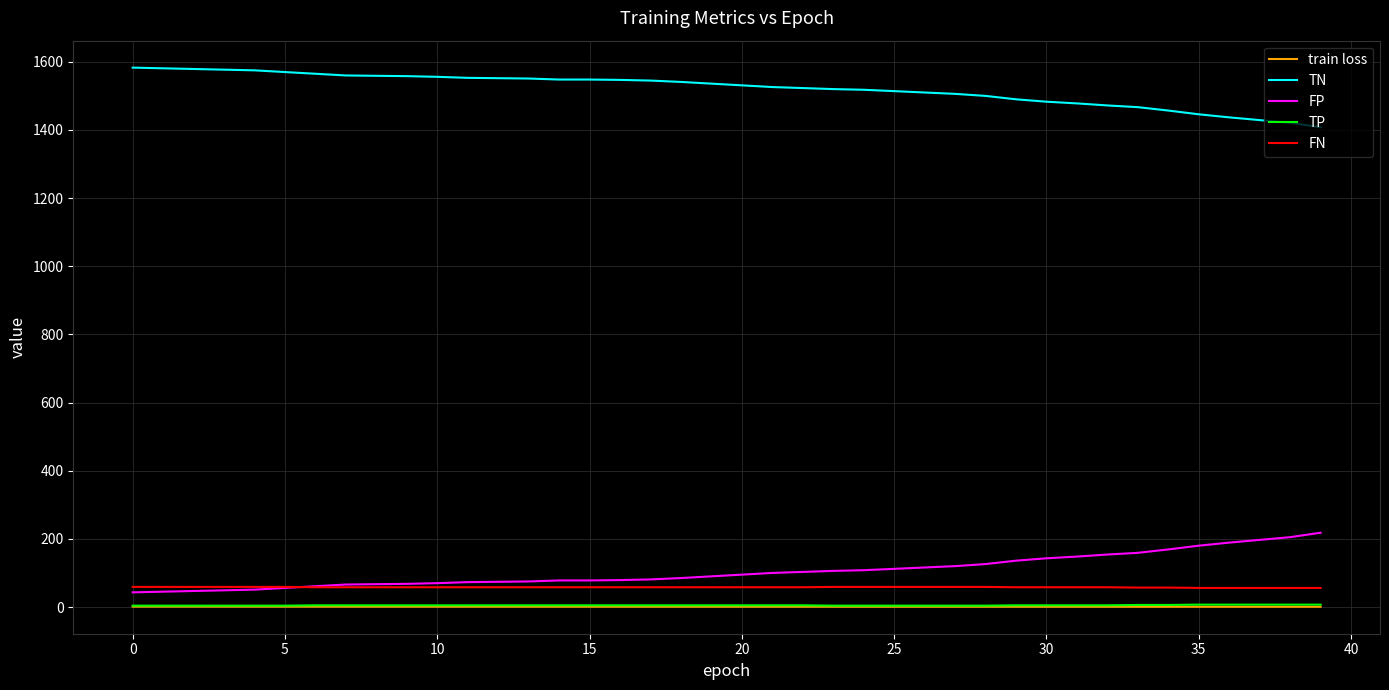

What is the greatest value displayed?

1583.0